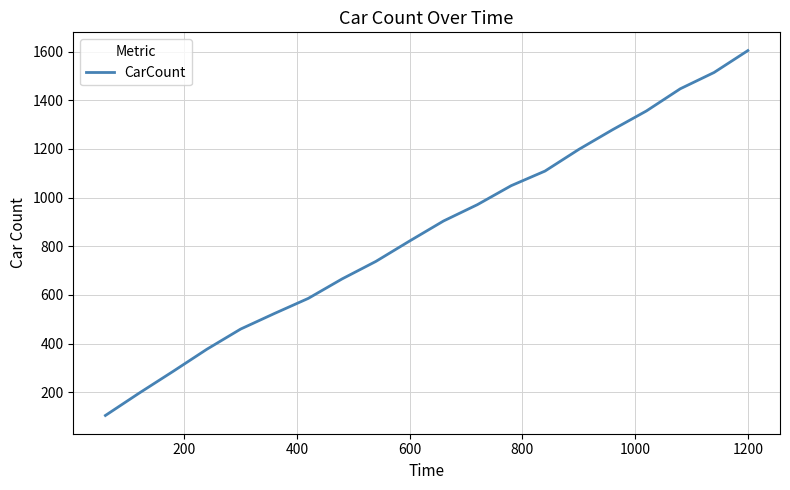

What is the greatest value displayed?

1604